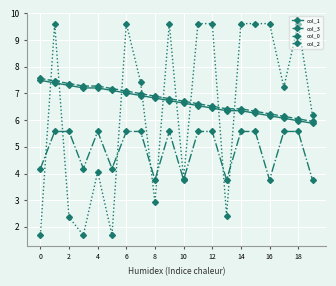

What is the minimum value for col_0?

3.8